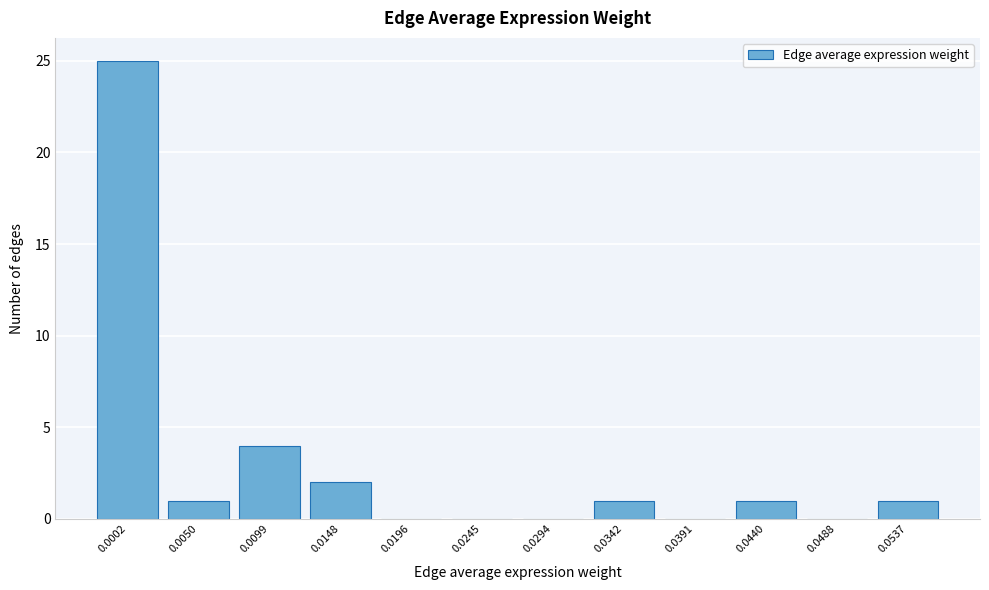

Reading left to right, transcribe all the data shown in this chart.

0.0002=25	0.0050=1	0.0099=4	0.0148=2	0.0196=0	0.0245=0	0.0294=0	0.0342=1	0.0391=0	0.0440=1	0.0488=0	0.0537=1